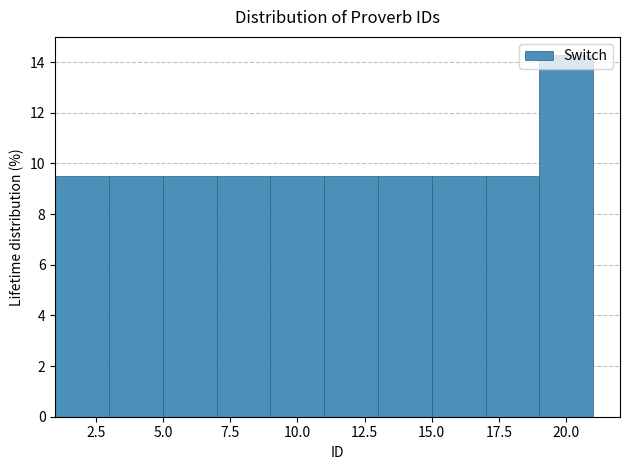

Reading left to right, list every bar in this chart as the range it spans on the x-axis followed by its height. The values are not printed on the chart, so give them approximately, as read against the axis.

1 to 3: 9.6
3 to 5: 9.6
5 to 7: 9.6
7 to 9: 9.6
9 to 11: 9.6
11 to 13: 9.6
13 to 15: 9.6
15 to 17: 9.6
17 to 19: 9.6
19 to 21: 14.2